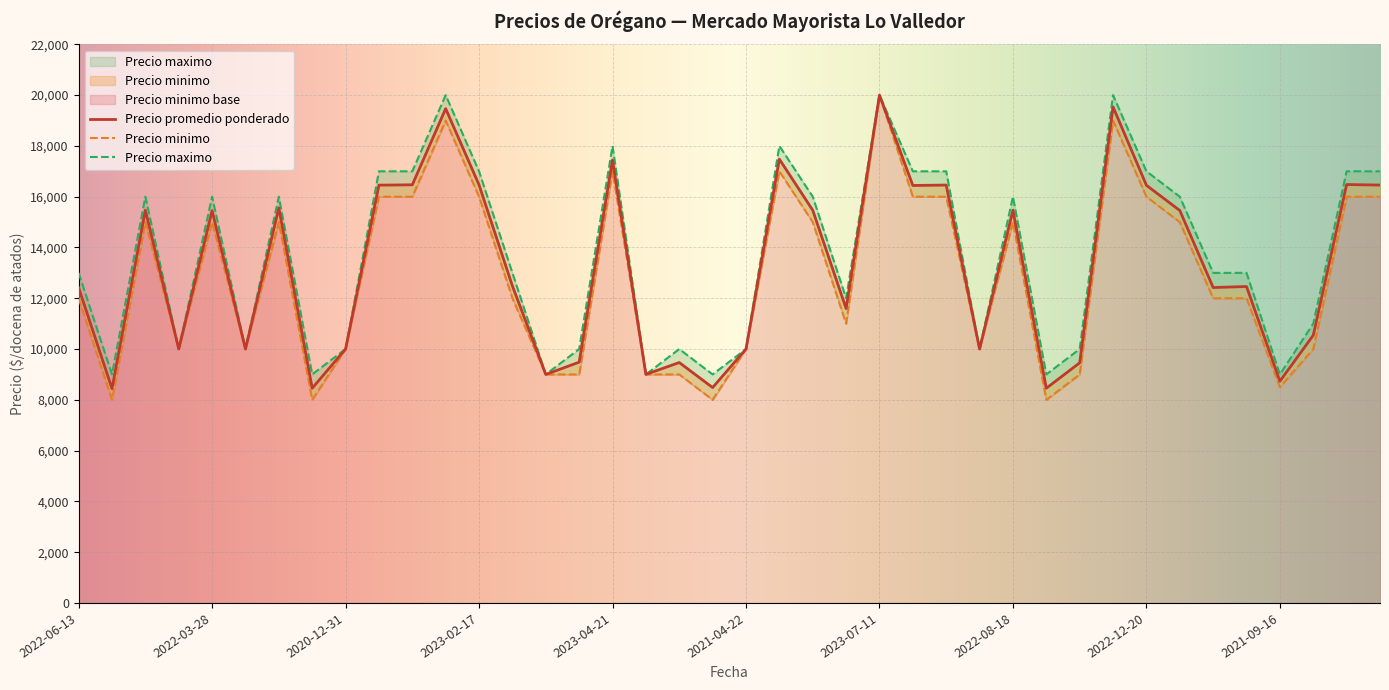

Which category has the lowest value across all series?

2022-01-13